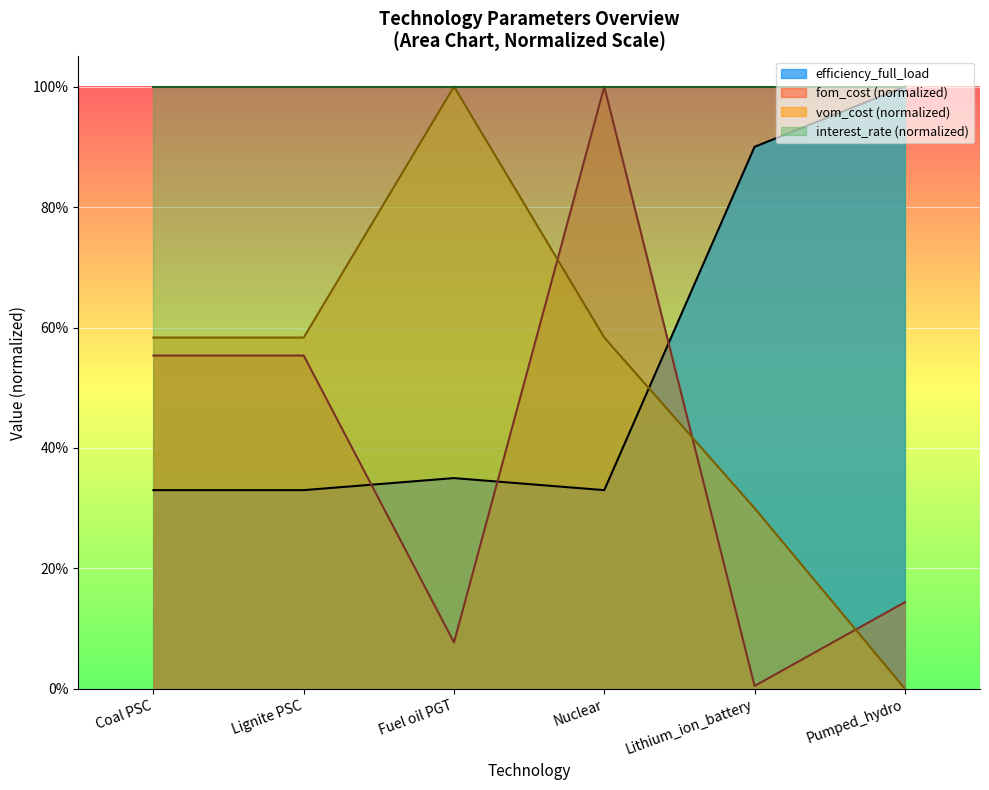

What is the average value of the efficiency_full_load series?

0.5